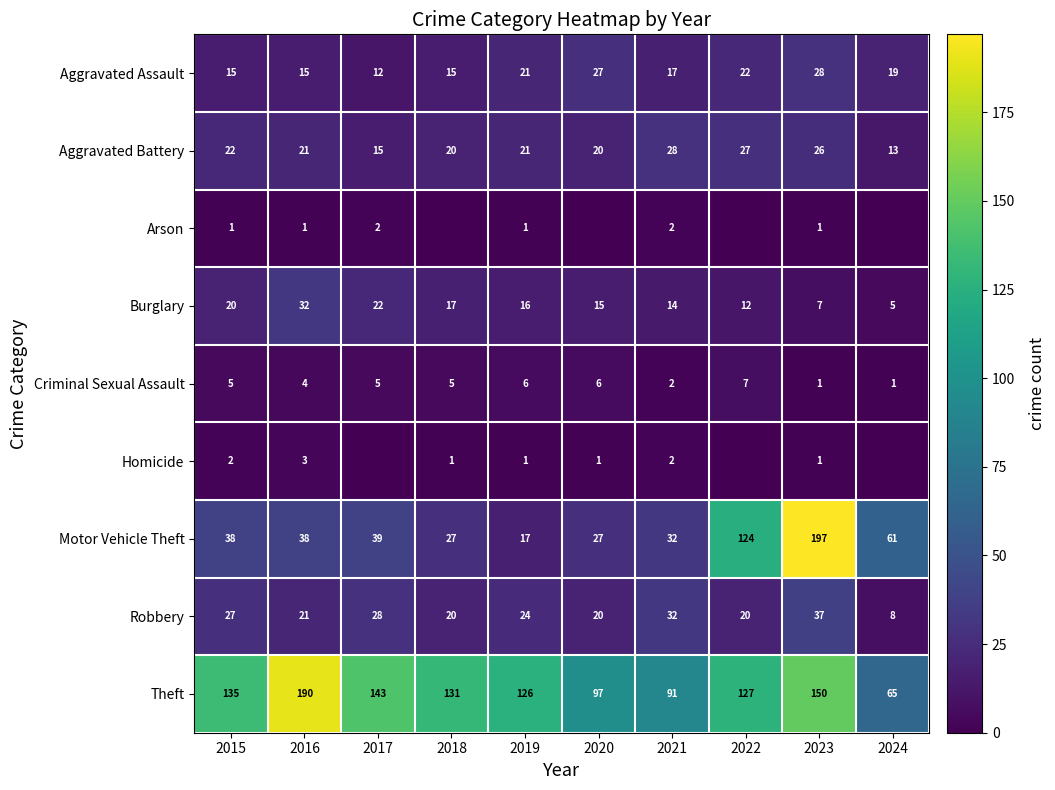

What is the difference between the highest and lowest values at 2018?

131